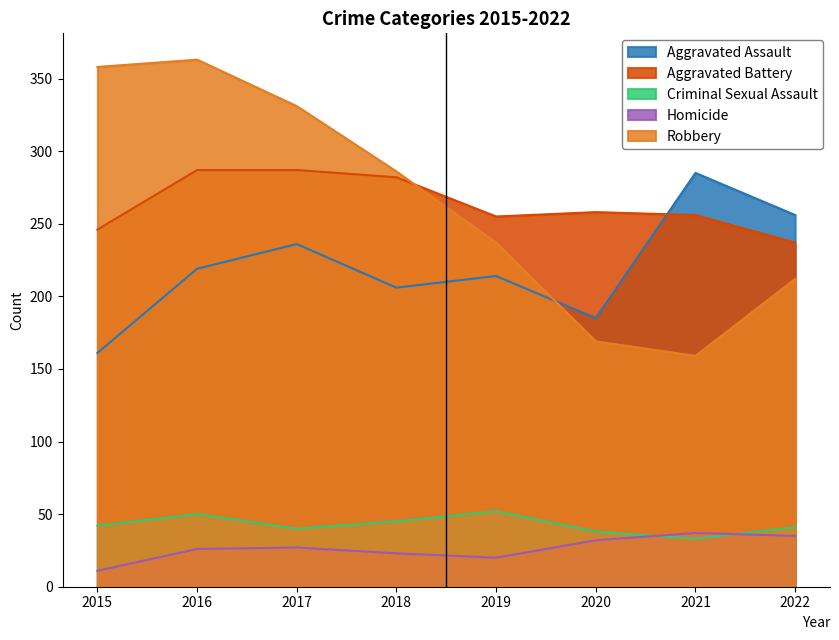

The value of Aggravated Battery at 2021 is 256. True or false?

True